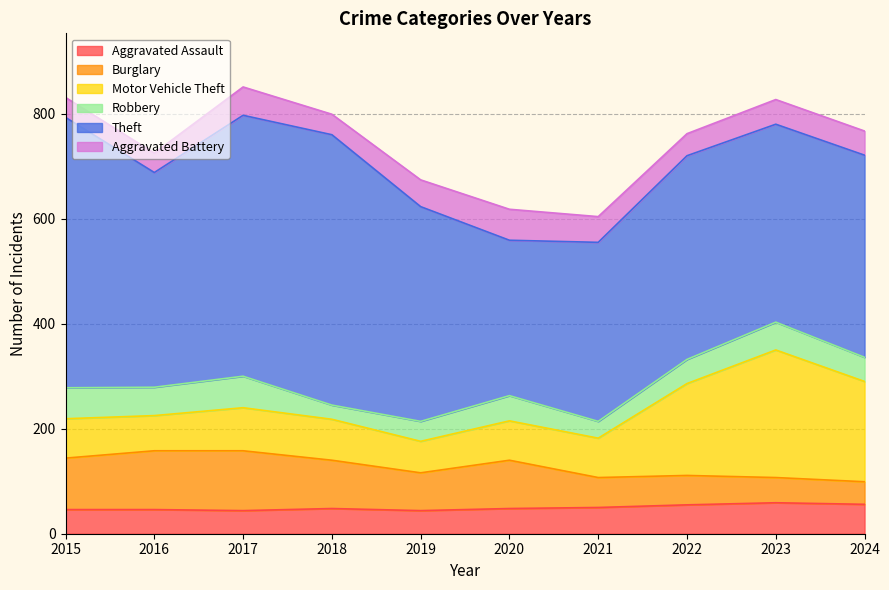

Is the value of Burglary at 2023 greater than the value of Aggravated Assault at 2018?

No